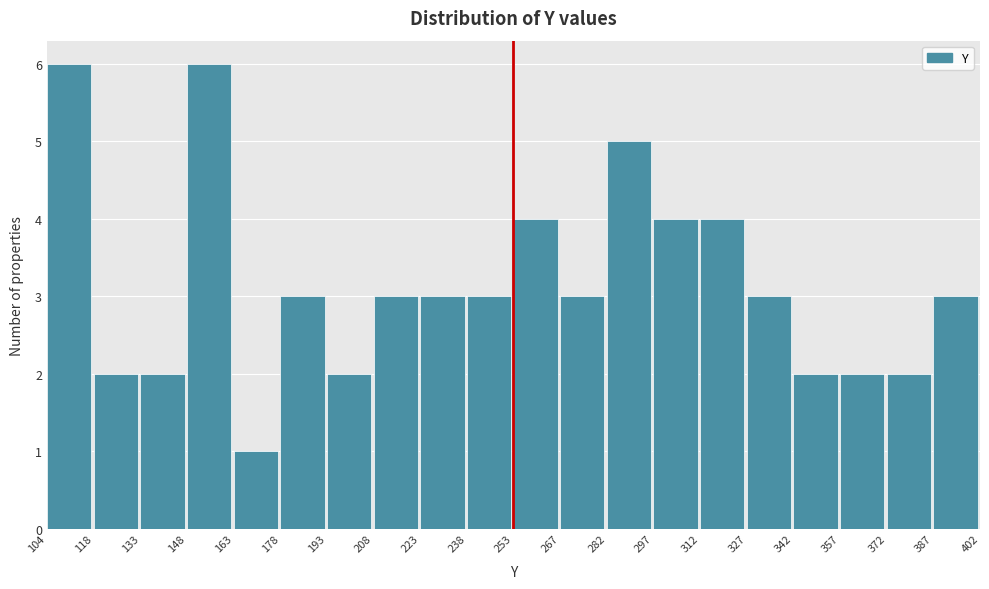

What is the height of the bar covering 372 to 387 on the x-axis? The values are not printed on the chart, so give them approximately, as read against the axis.

2